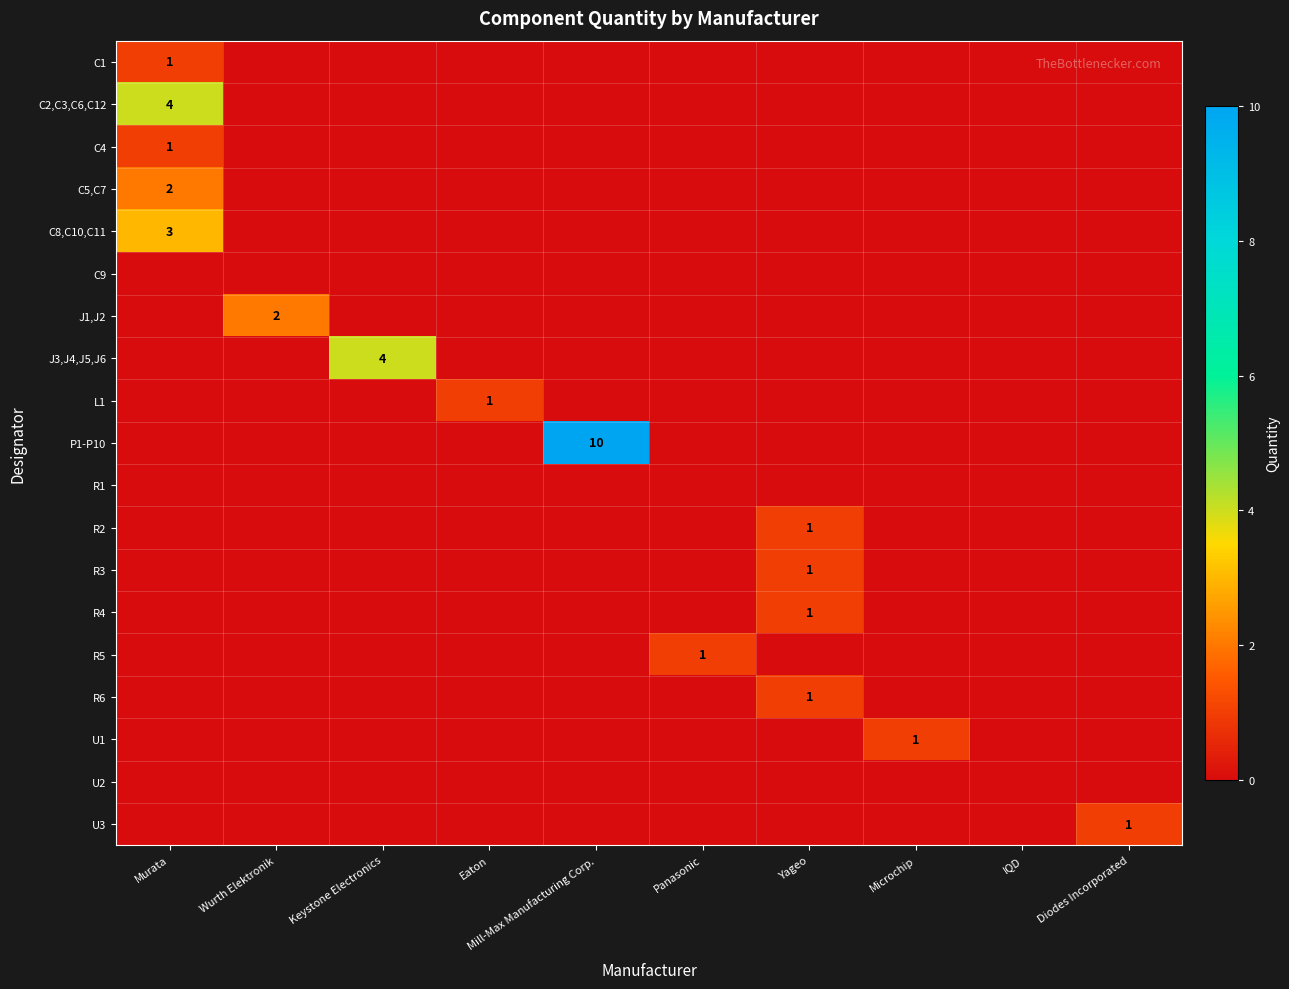

Between Keystone Electronics and Diodes Incorporated, which is larger?

Keystone Electronics